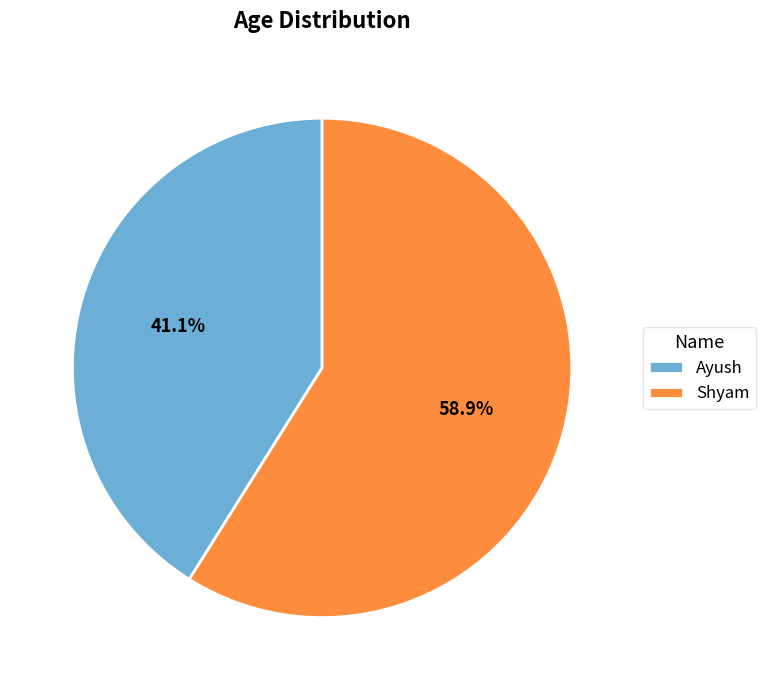

The Shyam slice represents 59% of the pie. True or false?

True